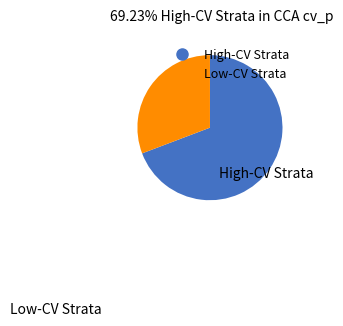

Is there any slice that represents more than half of the pie?

Yes